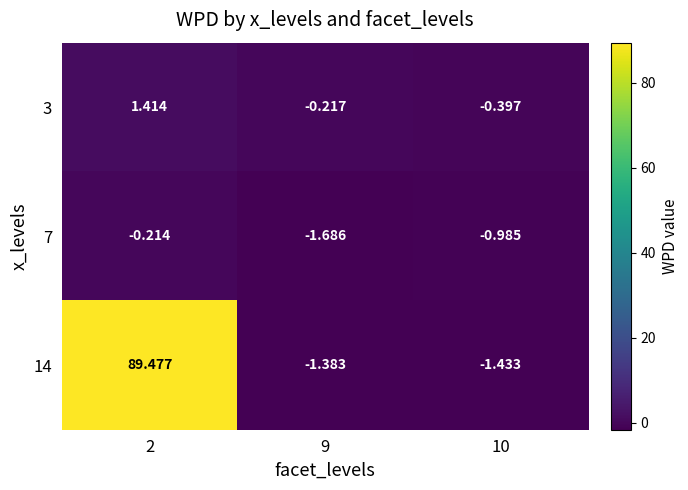

Is the value of 3 at 9 greater than the value of 7 at 2?

No